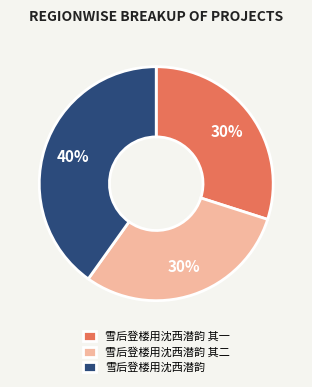

What is the largest slice in the pie chart?

雪后登楼用沈西潜韵